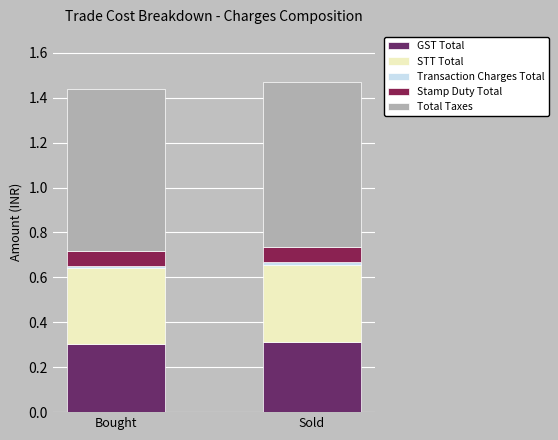

The value of GST Total at Sold is 0.3. True or false?

True